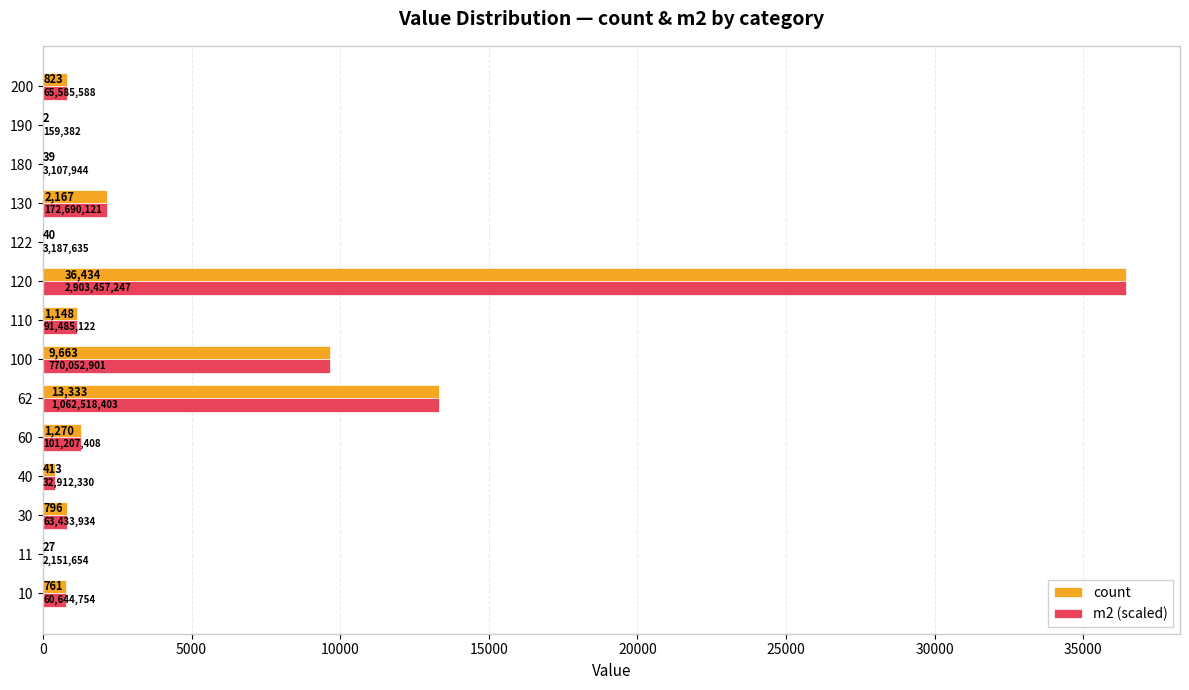

Is it true that m2 (scaled) equals 761.0 at 10?

True